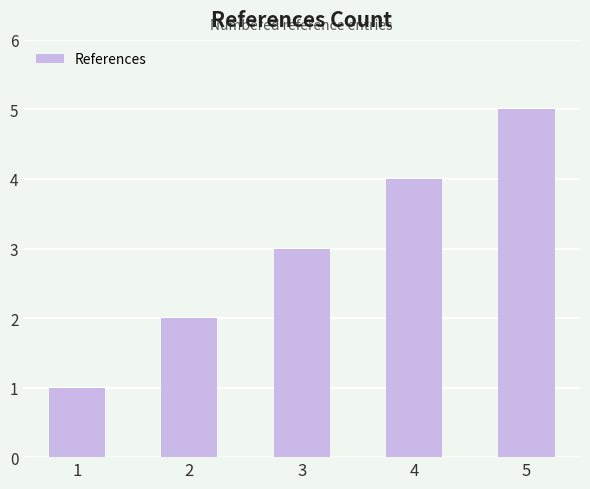

What is the difference between the maximum and minimum values?

4